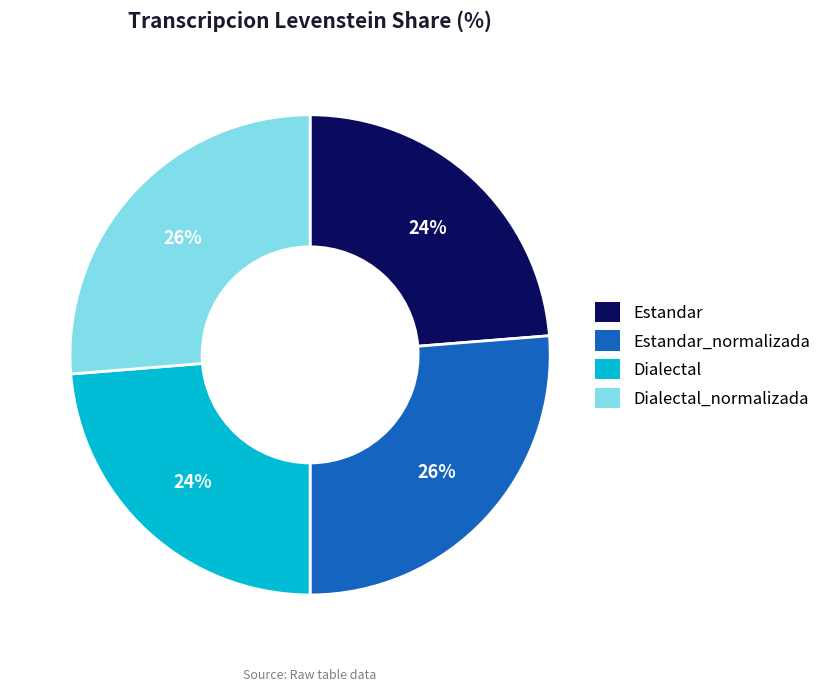

The Estandar_normalizada slice represents 41% of the pie. True or false?

False